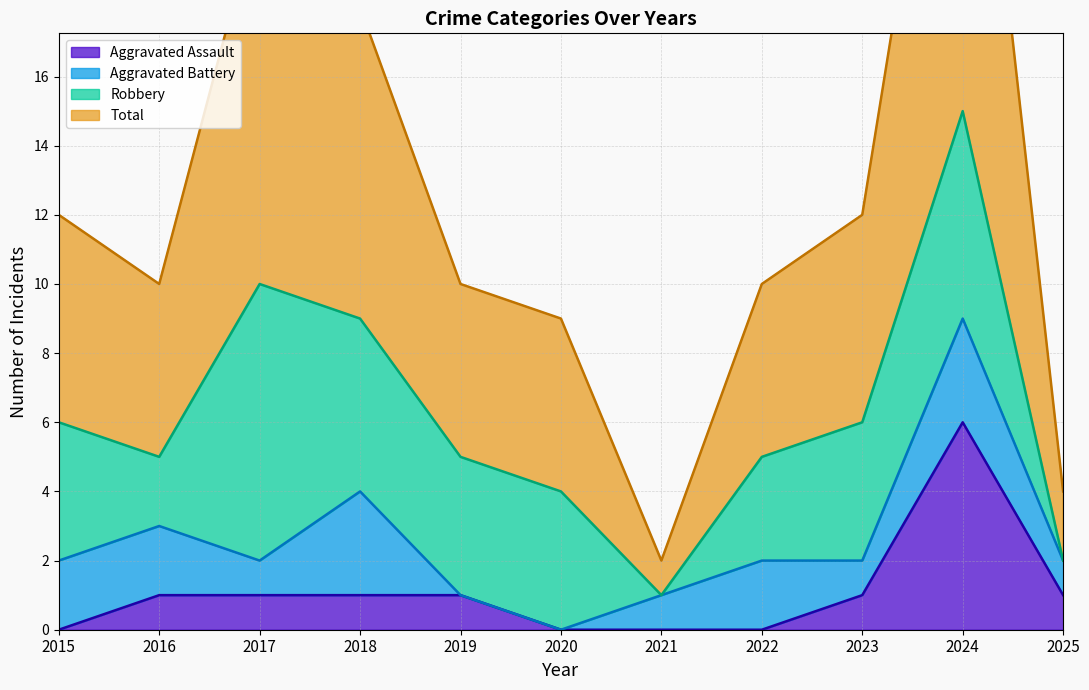

Reading right to left, extract all data points from this chart.

Aggravated Assault: 2025=1	2024=6	2023=1	2022=0	2021=0	2020=0	2019=1	2018=1	2017=1	2016=1	2015=0
Total: 2025=4	2024=30	2023=12	2022=10	2021=2	2020=9	2019=10	2018=18	2017=21	2016=10	2015=12